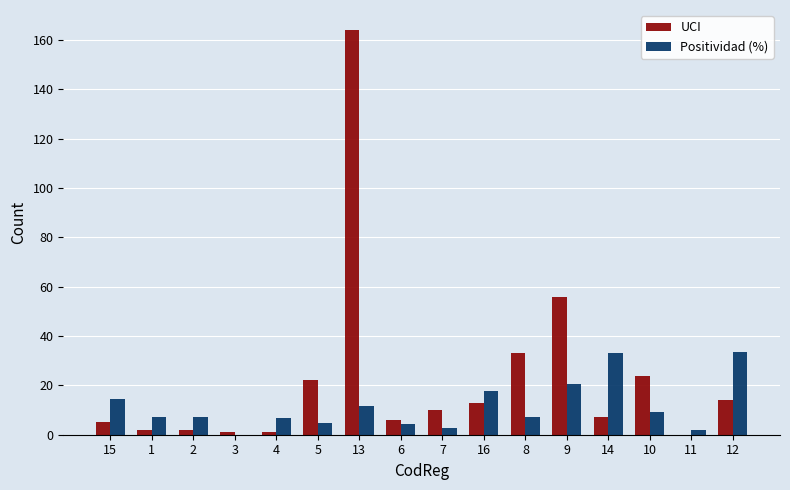

At which category is the sum across all series the highest?

13